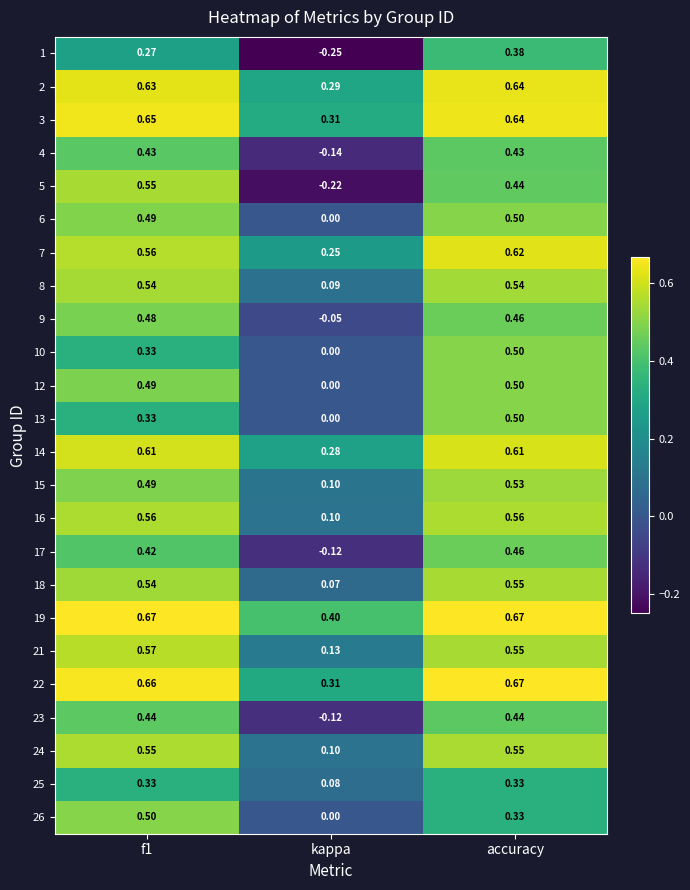

Which category has the lowest value in the 9 series?

kappa